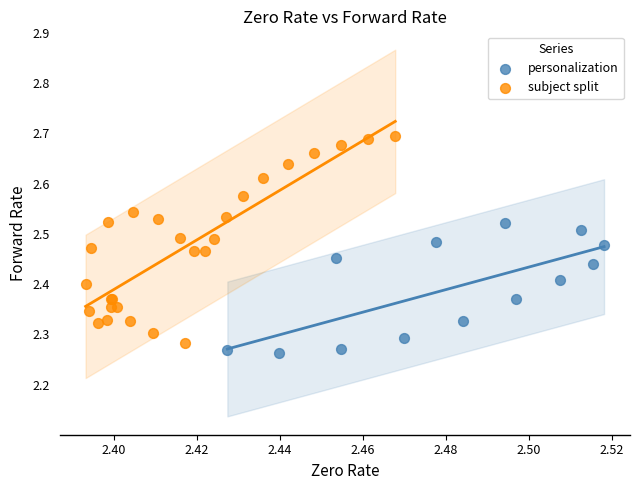

Which series reaches the maximum Y coordinate?

subject split